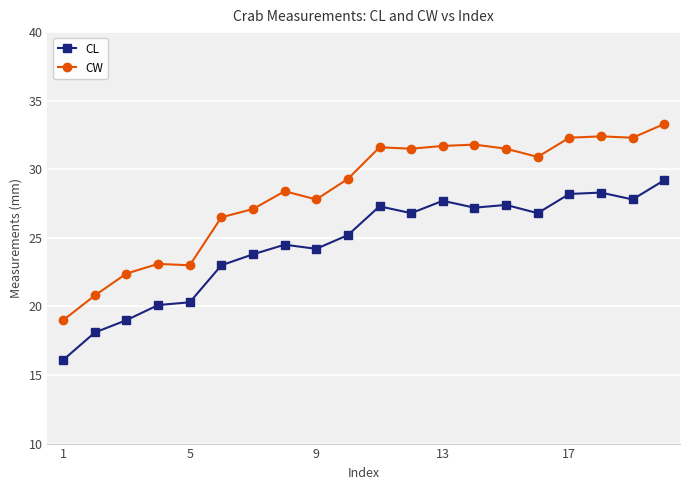

Which series has the largest total across all categories?

CW